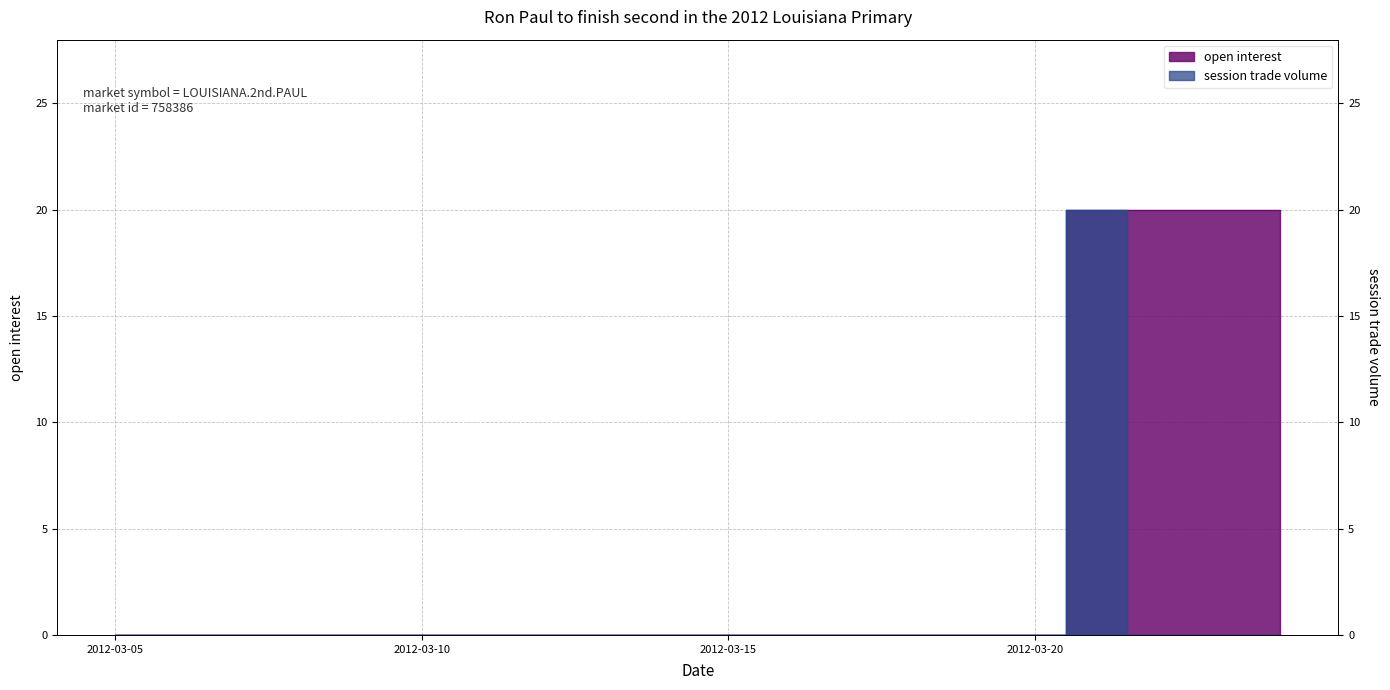

At which category does the chart reach its minimum across all series?

2012-03-05